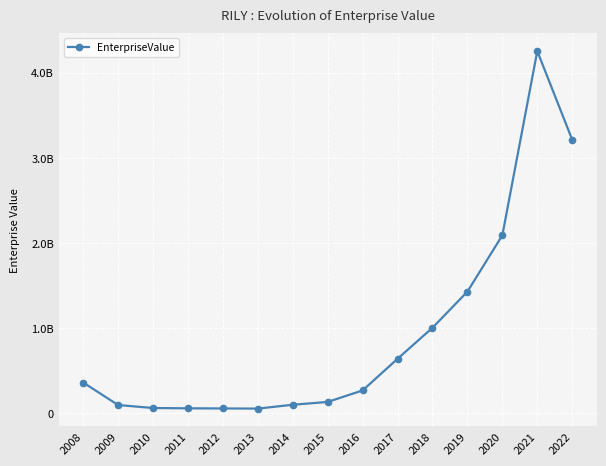

Does the chart have visible grid lines?

Yes